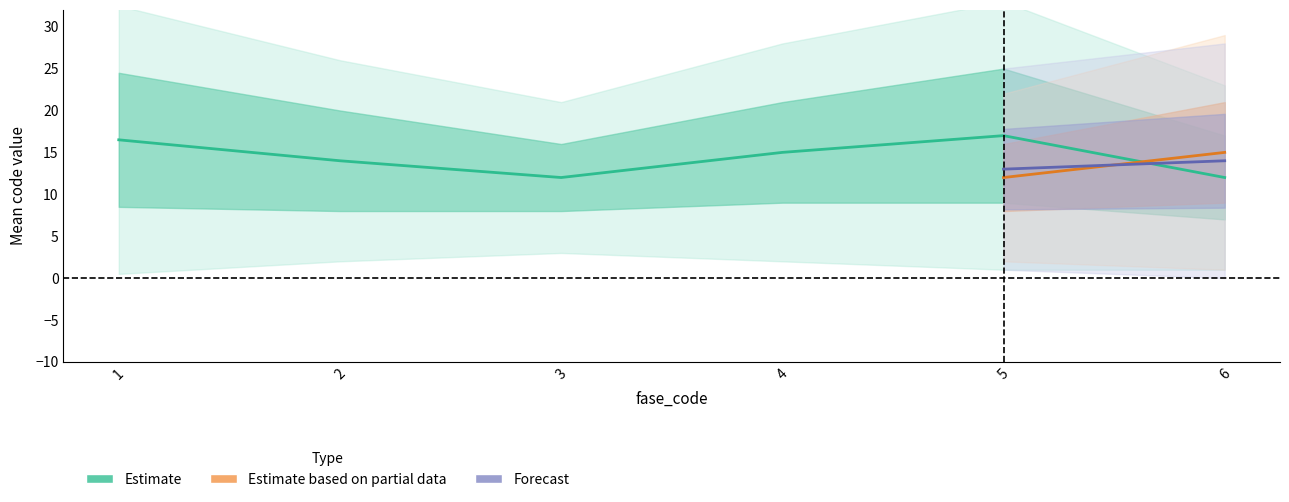

At which category does the chart reach its minimum across all series?

fase_code=1